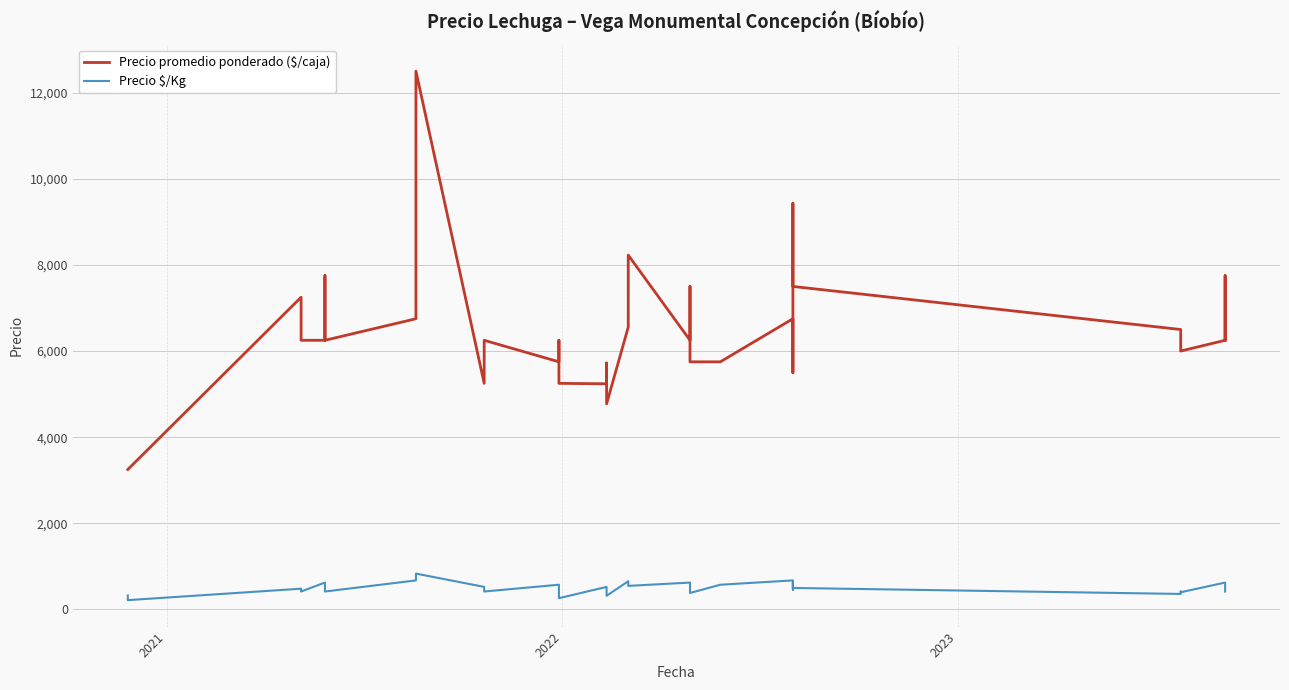

What are all the series names shown in the legend?

Precio promedio ponderado ($/caja), Precio $/Kg